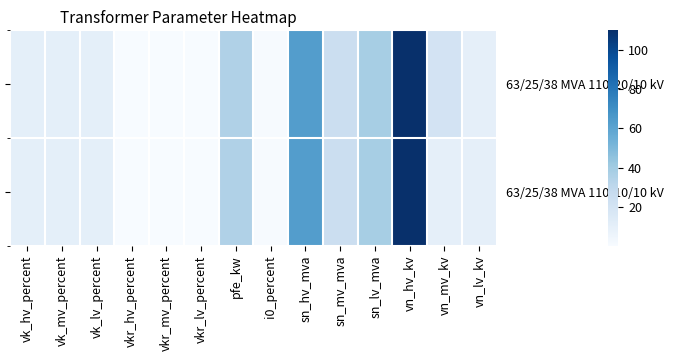

Read the 63/25/38 MVA 110/20/10 kV value at vkr_lv_percent.

0.3